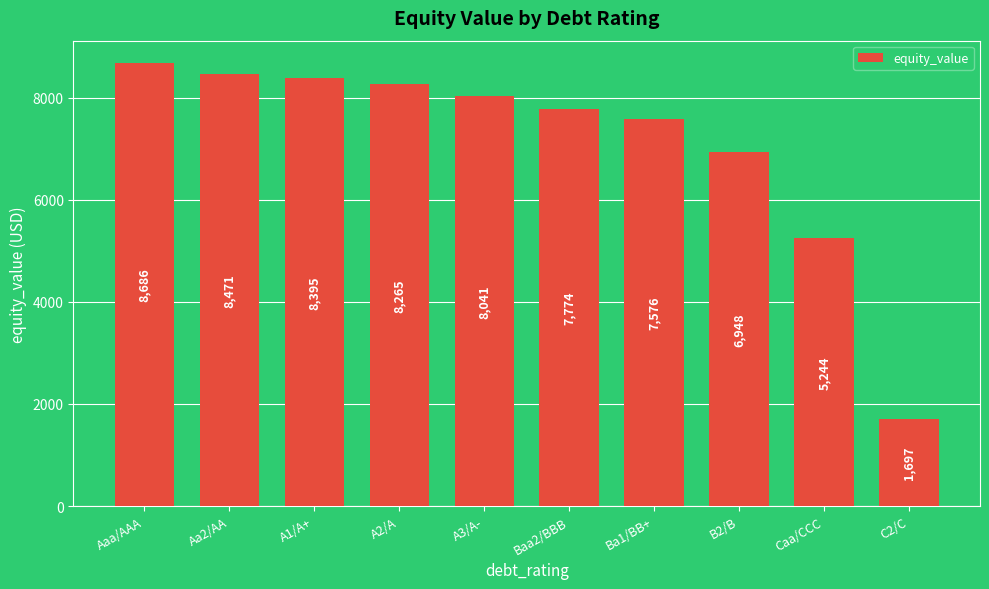

List the labels in order of value, largest first.

Aaa/AAA, Aa2/AA, A1/A+, A2/A, A3/A-, Baa2/BBB, Ba1/BB+, B2/B, Caa/CCC, C2/C